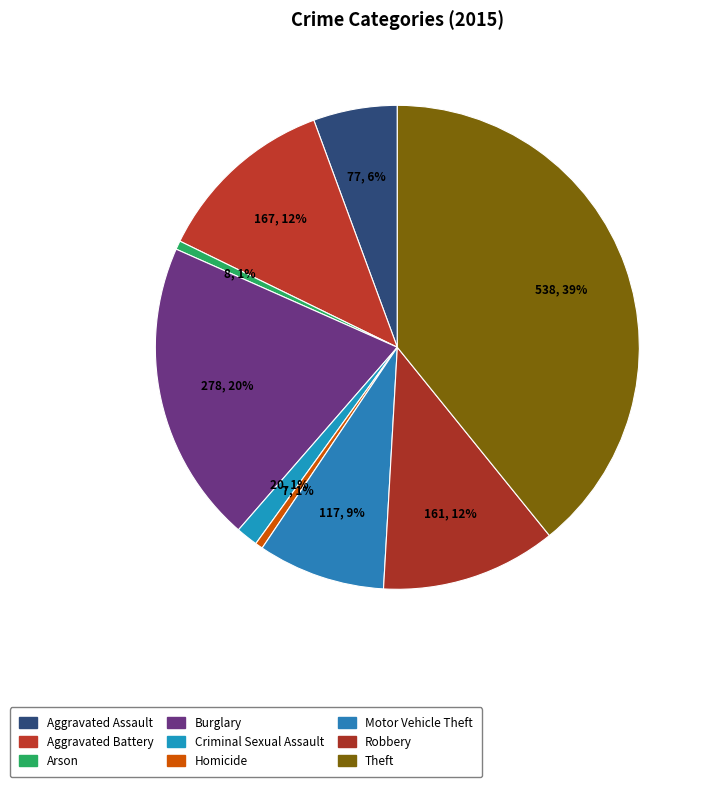

How many slices are in this pie chart?

9